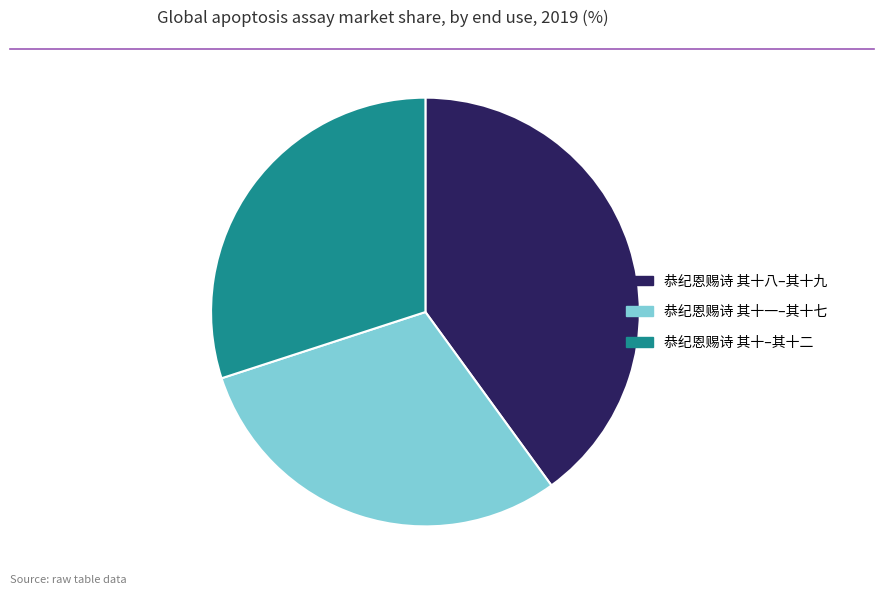

True or false: 恭纪恩赐诗 其十一–其十七 accounts for 30% of the total.

True